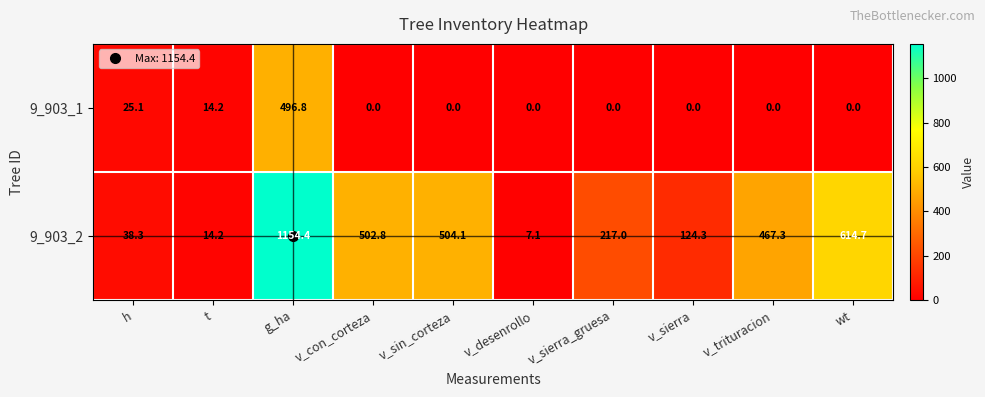

How many data points does each series have?

10